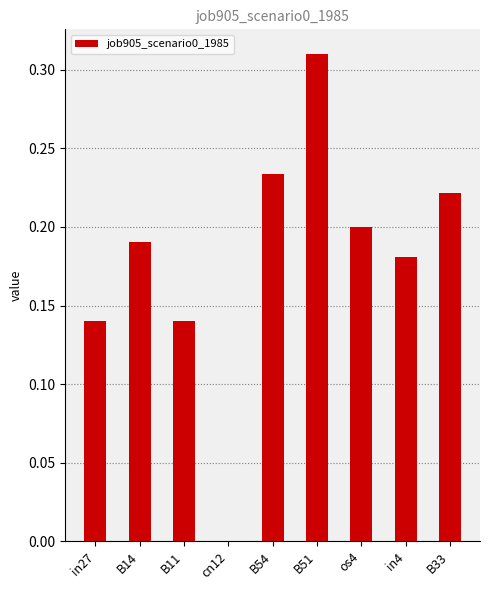

The chart shows a value of 0.0 at cn12. True or false?

True